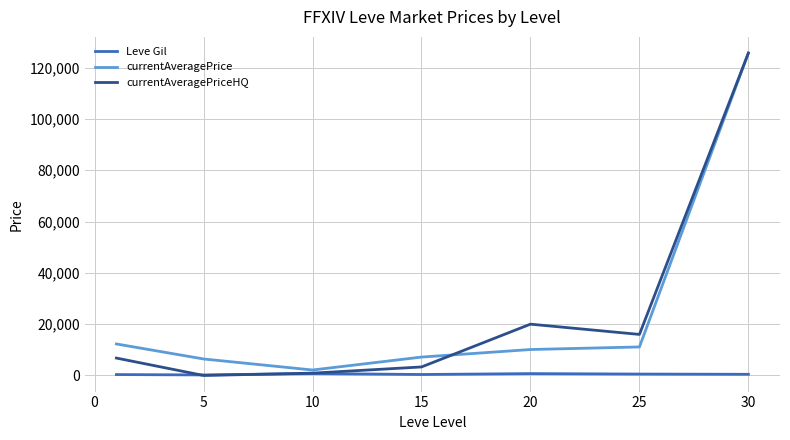

Which series has the largest range (max minus min)?

currentAveragePriceHQ